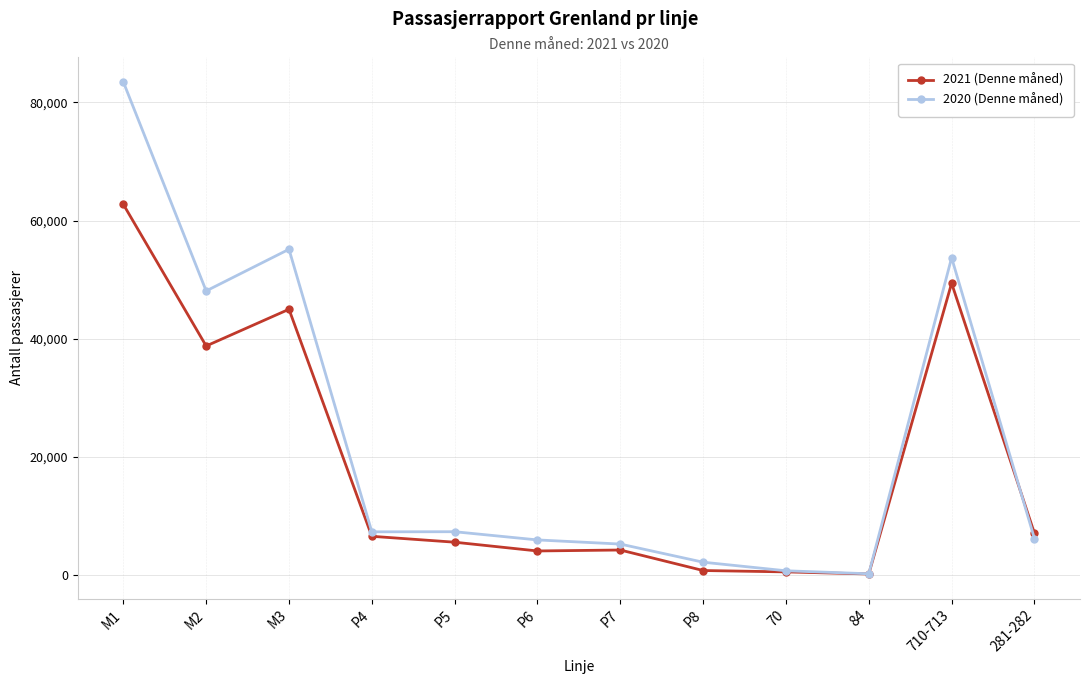

Is it true that 2020 (Denne måned) equals 1474 at P4?

False